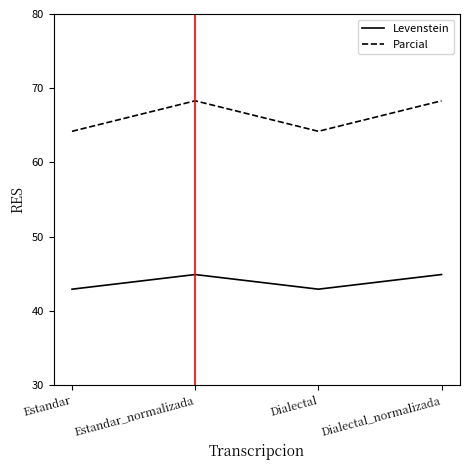

True or false: Levenstein and Parcial intersect in this chart.

False